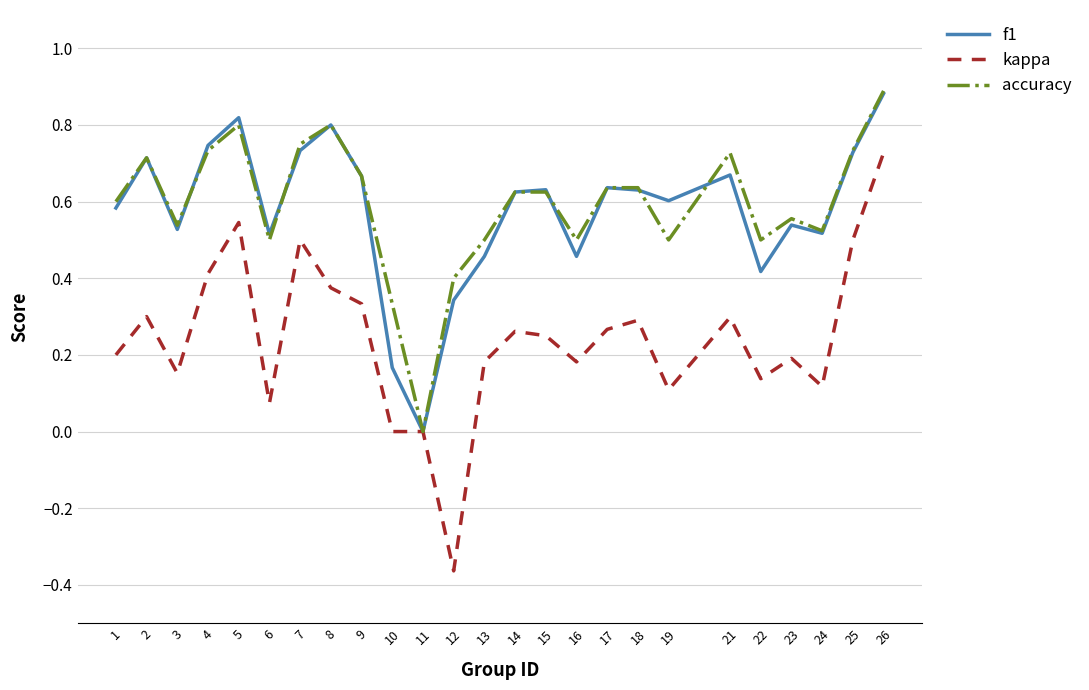

At 19, list the series in order from smallest to largest.

kappa, accuracy, f1